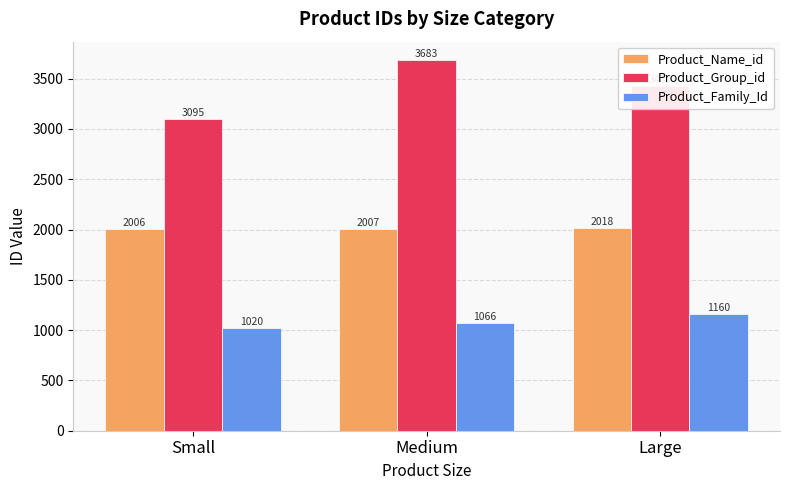

The Product_Group_id series shows 3430 at Large. True or false?

True